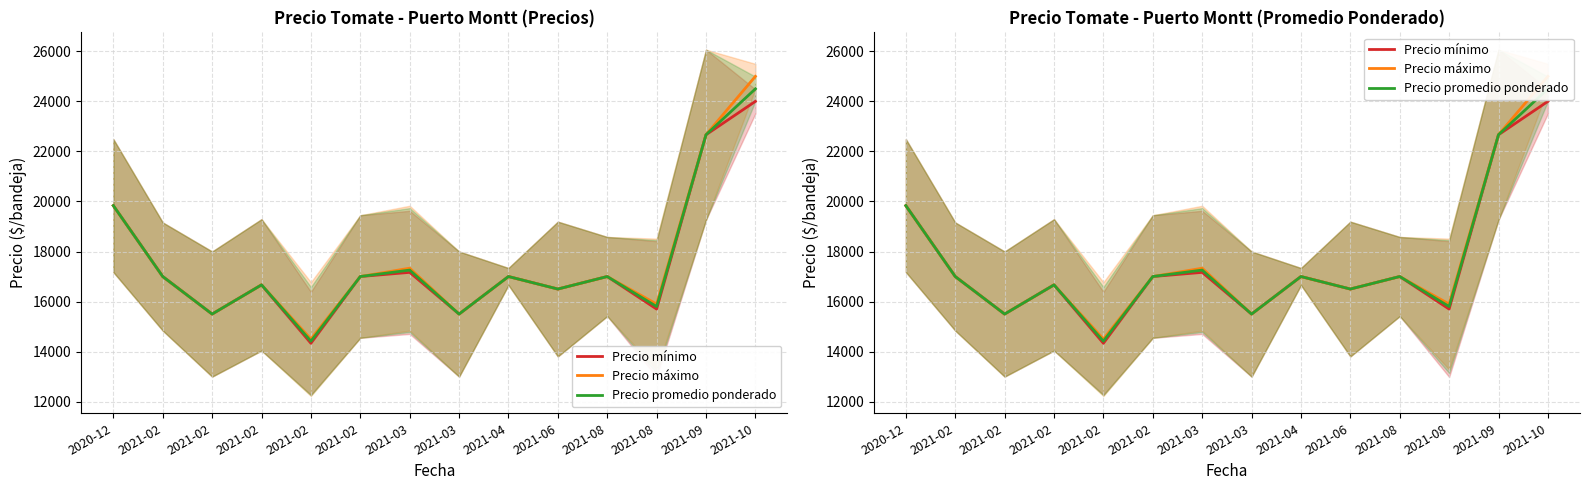

Rank the categories by Precio promedio ponderado value from highest to lowest.

2021-10, 2021-09, 2020-12, 2021-03, 2021-02, 2021-02, 2021-04, 2021-08, 2021-02, 2021-06, 2021-08, 2021-02, 2021-03, 2021-02